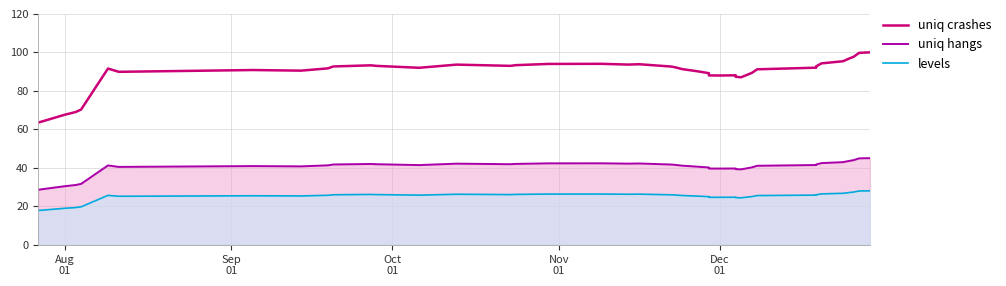

What is the difference between the second highest and minimum values in the uniq crashes series?

36.3